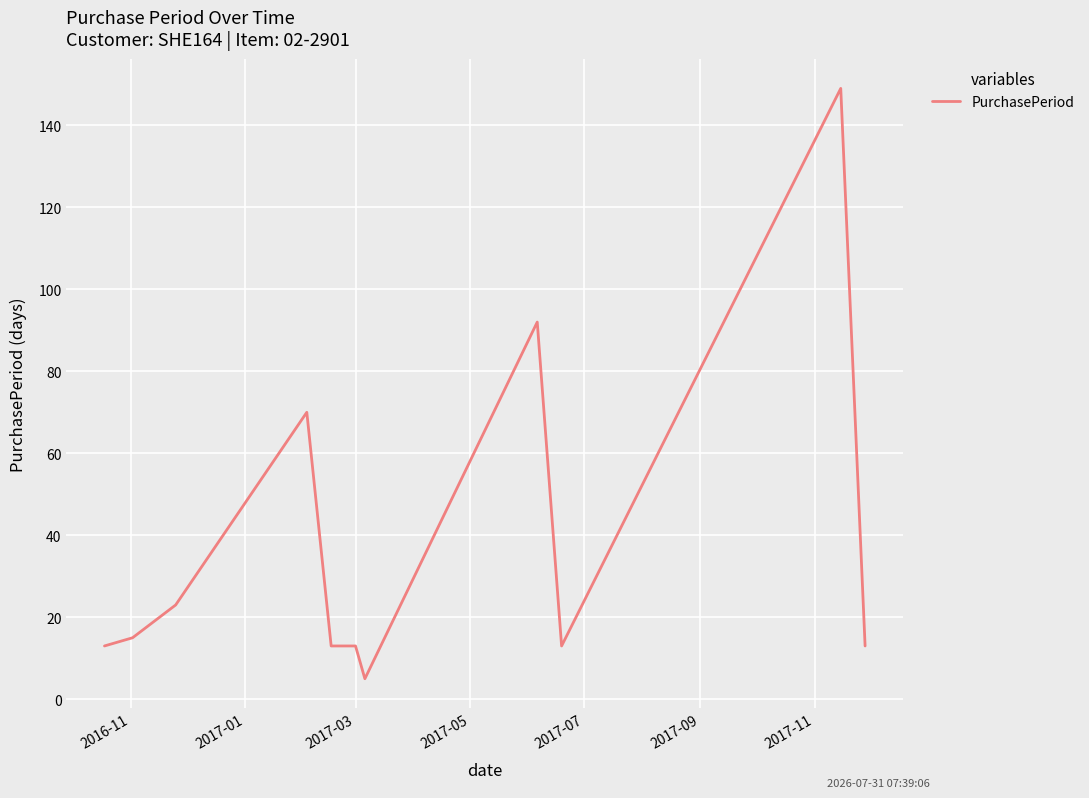

Is this an area chart (filled region under the line)?

No